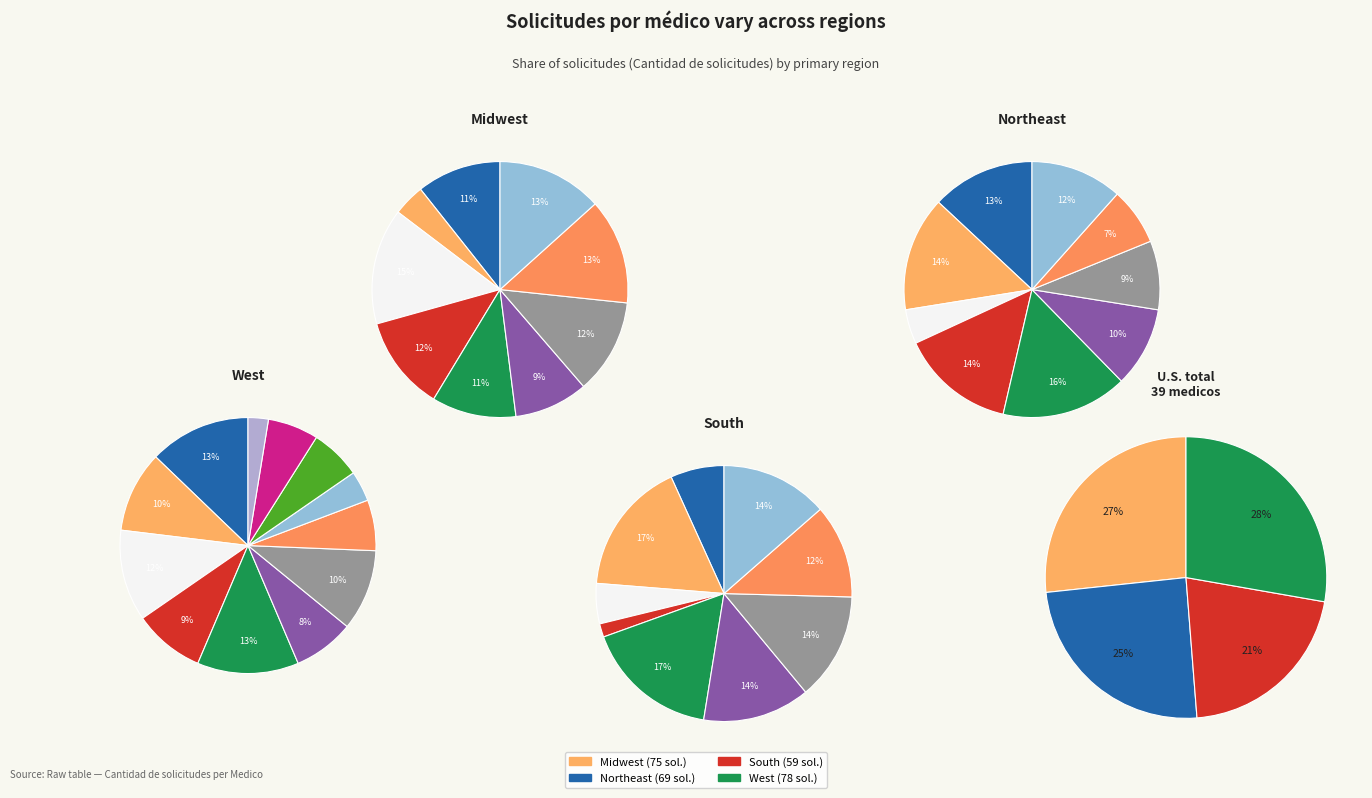

Rank the categories by value from lowest to highest.

1014217039, 80073352, 1015405667, 1020777651, 80383487, 52997773, 79955886, 85488148, 1019074166, 1018472151, 1015437933, 1019088914, 1140888504, 1121853934, 1016039086, 1053327980, 1083012532, 1085295550, 1127250183, 1020803066, 80727764, 1098697055, 1085310672, 57293715, 1032491705, 80185764, 1098635342, 1020808271, 1014266018, 1018446151, 39779707, 1032437108, 52200795, 80075437, 1117504115, 1095825225, 1082996581, 1024468225, 1015414697